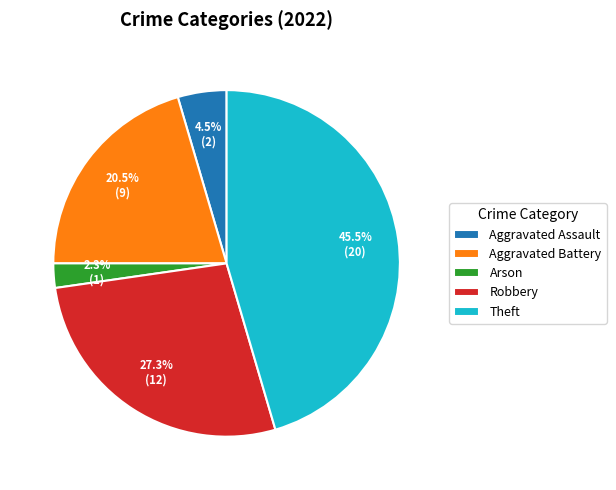

What is the smallest slice in the pie chart?

Arson